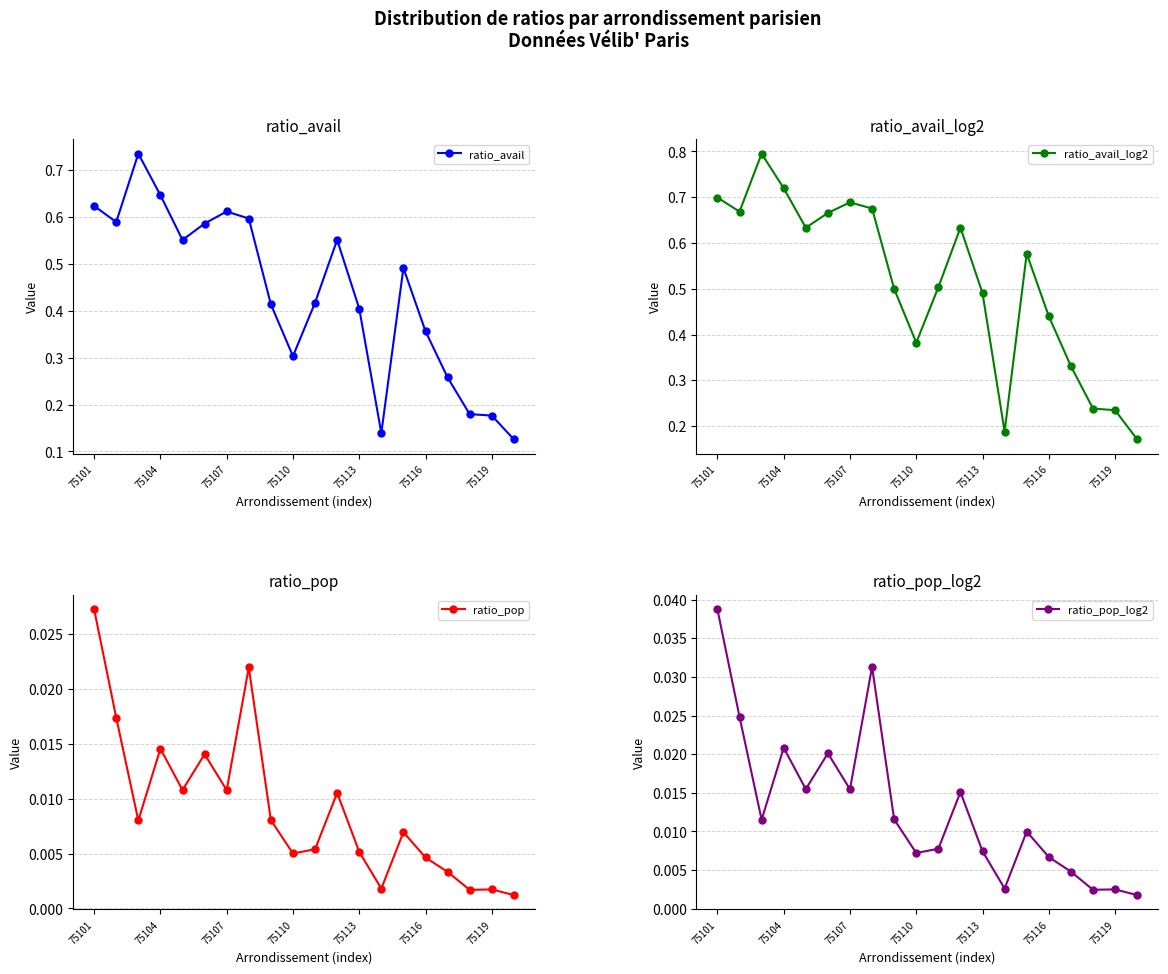

Reading left to right, transcribe all the data shown in this chart.

ratio_avail: 0.6	0.6	0.7	0.6	0.6	0.6	0.6	0.6	0.4	0.3	0.4	0.6	0.4	0.1	0.5	0.4	0.3	0.2	0.2	0.1
ratio_avail_log2: 0.7	0.7	0.8	0.7	0.6	0.7	0.7	0.7	0.5	0.4	0.5	0.6	0.5	0.2	0.6	0.4	0.3	0.2	0.2	0.2
ratio_pop: 0.0	0.0	0.0	0.0	0.0	0.0	0.0	0.0	0.0	0.0	0.0	0.0	0.0	0.0	0.0	0.0	0.0	0.0	0.0	0.0
ratio_pop_log2: 0.0	0.0	0.0	0.0	0.0	0.0	0.0	0.0	0.0	0.0	0.0	0.0	0.0	0.0	0.0	0.0	0.0	0.0	0.0	0.0